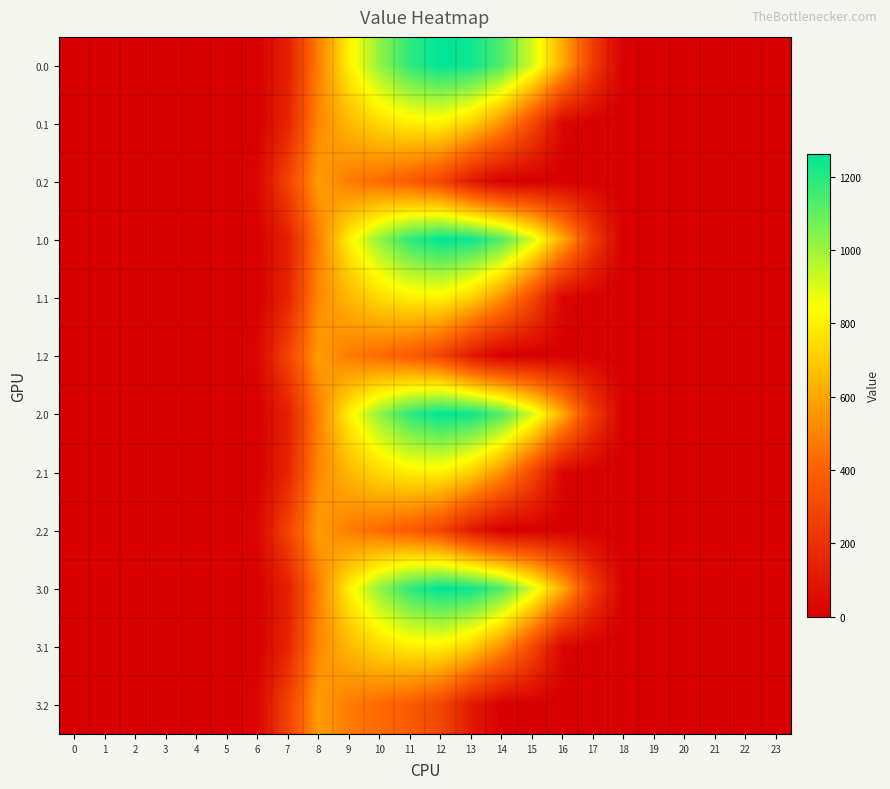

How many series are shown in this chart?

12